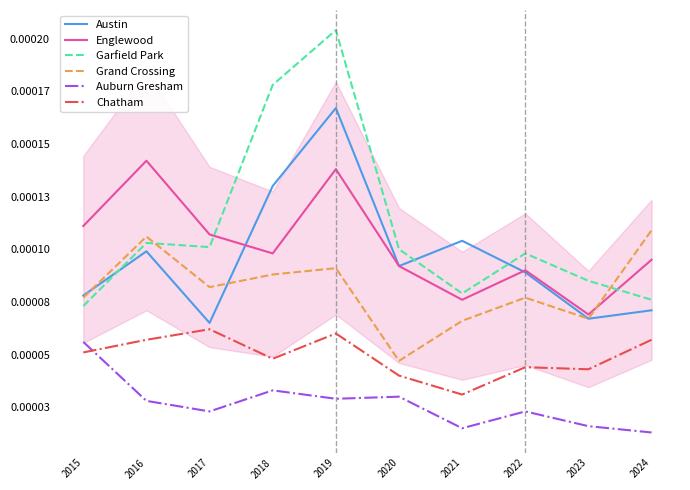

Which series has the widest spread of values?

Garfield Park